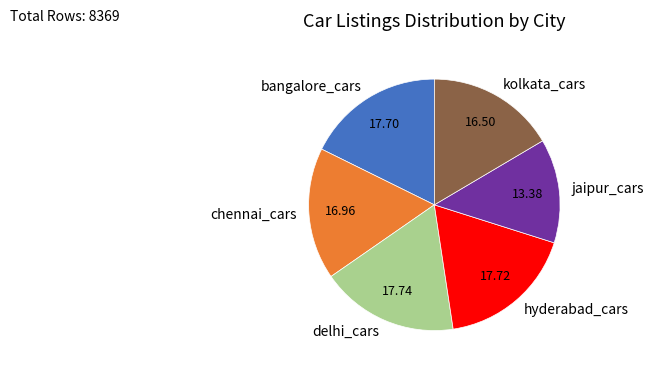

Which slice is the smallest?

jaipur_cars